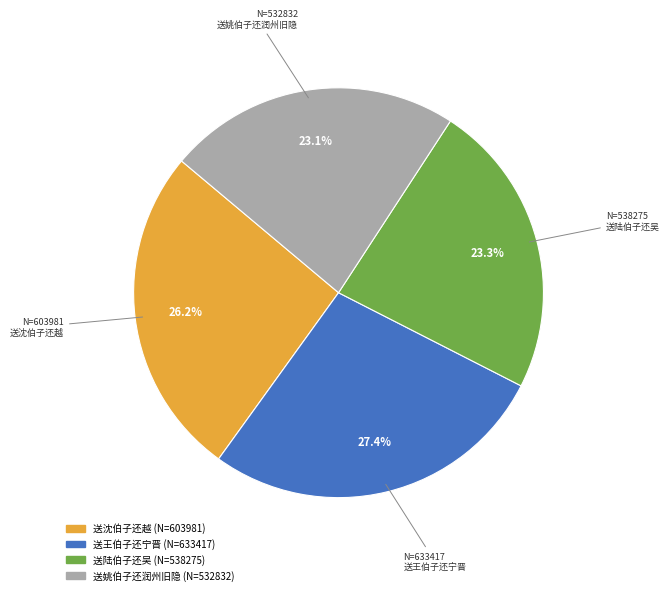

What percentage is the 送姚伯子还润州旧隐 slice, to the nearest percent?

23%